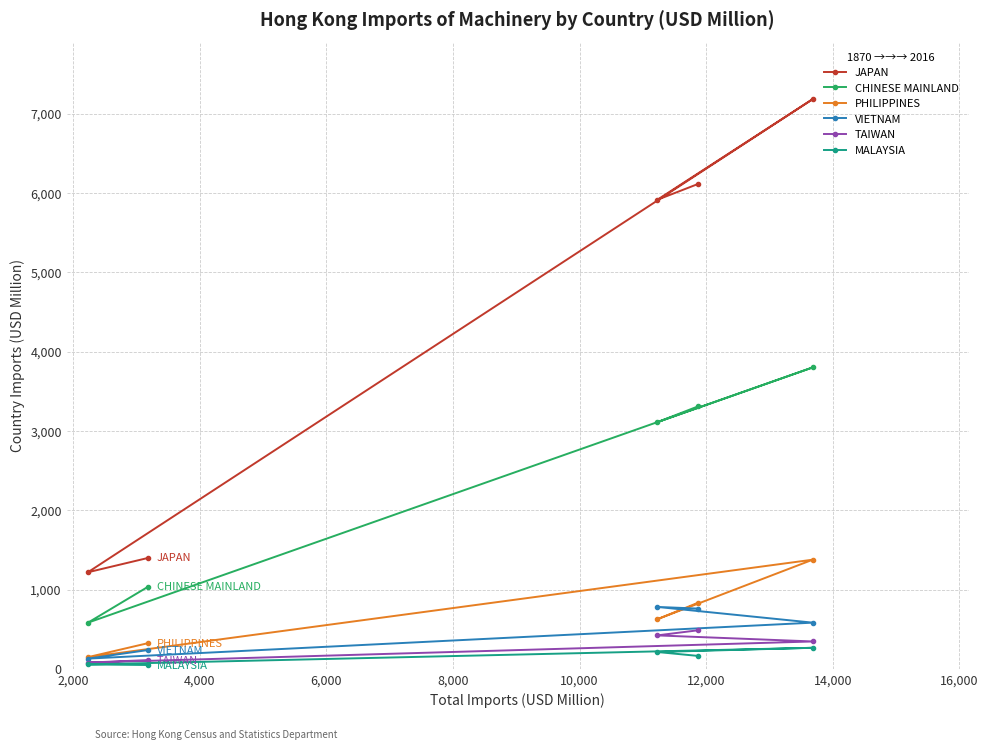

What is the value of the TAIWAN point at the 4th from the left?

485.9